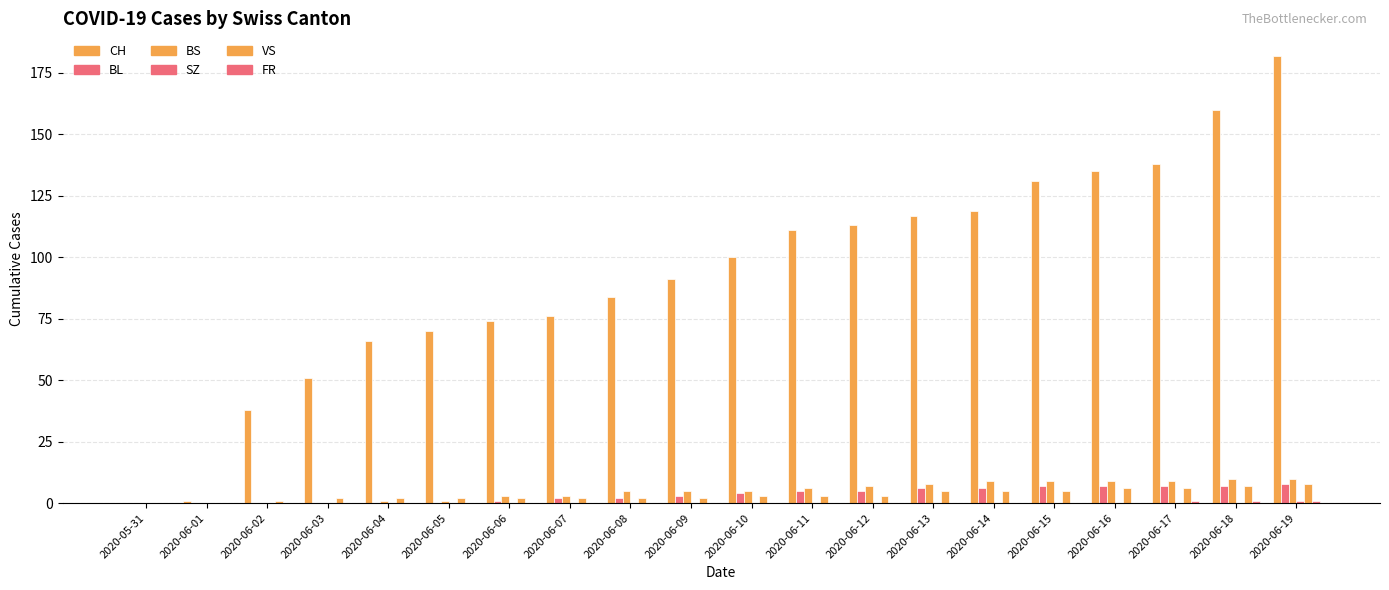

What is the difference between the highest and lowest values at 2020-06-01?

1